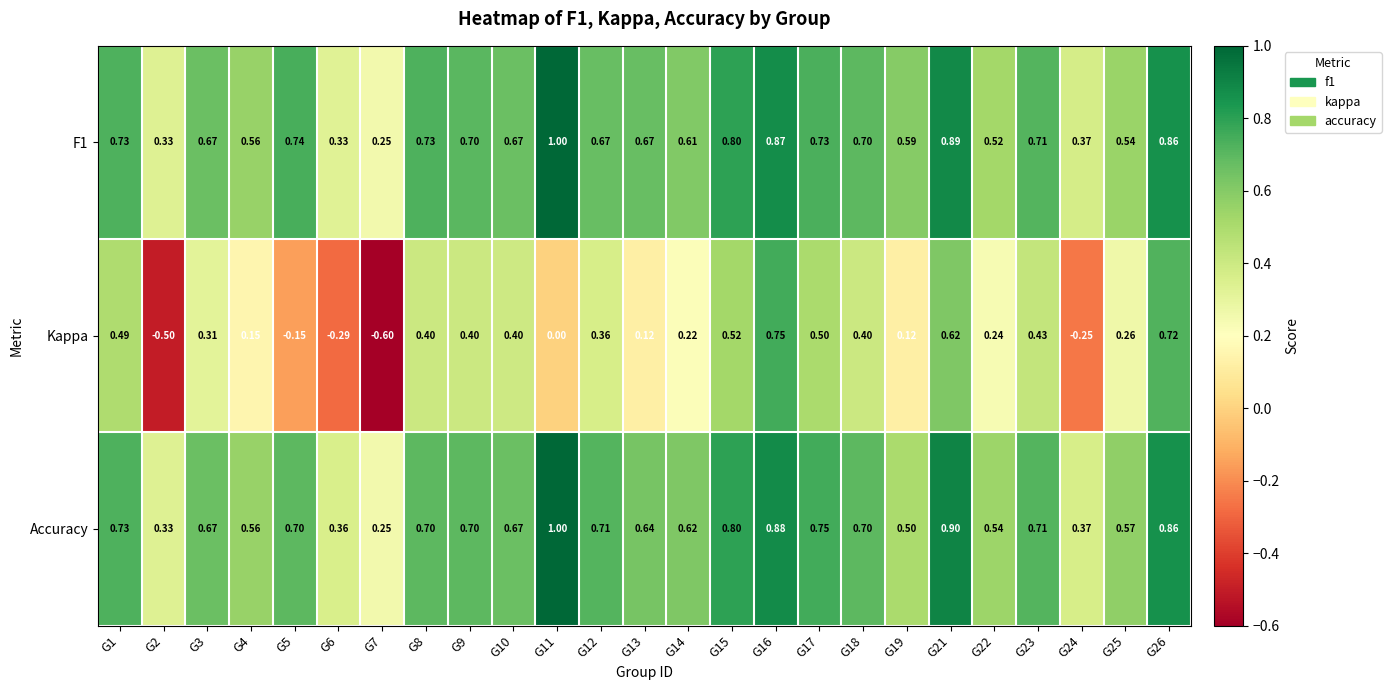

Which series has the largest range (max minus min)?

Kappa